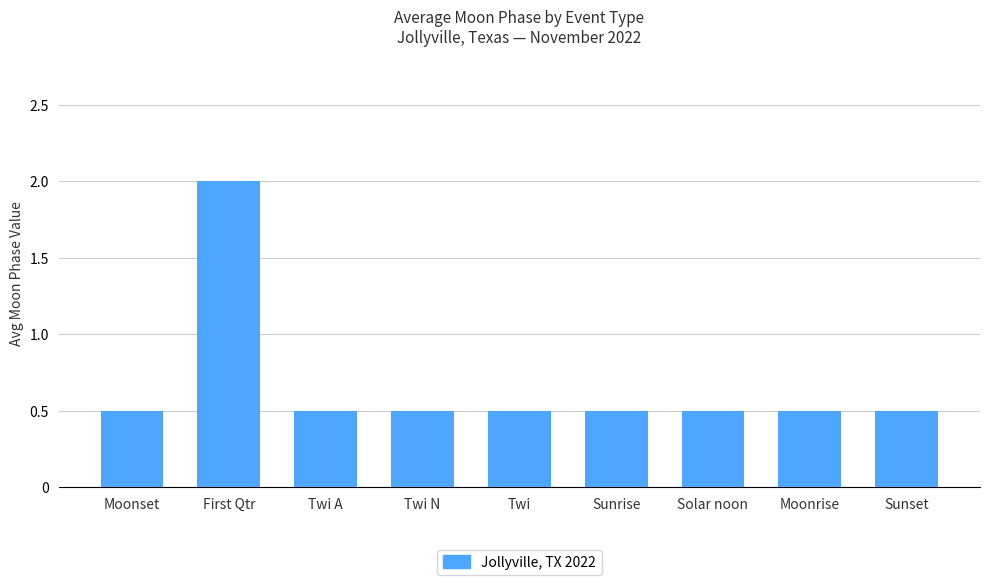

Read the value at Moonset.

0.5